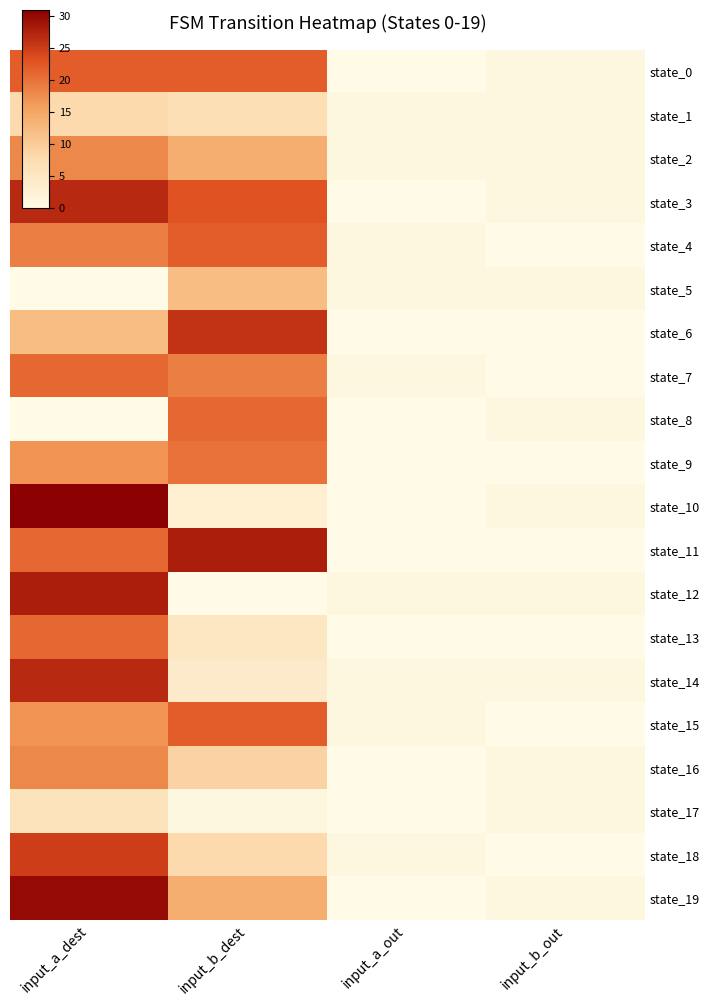

What is the difference between the highest and lowest values at input_a_out?

1